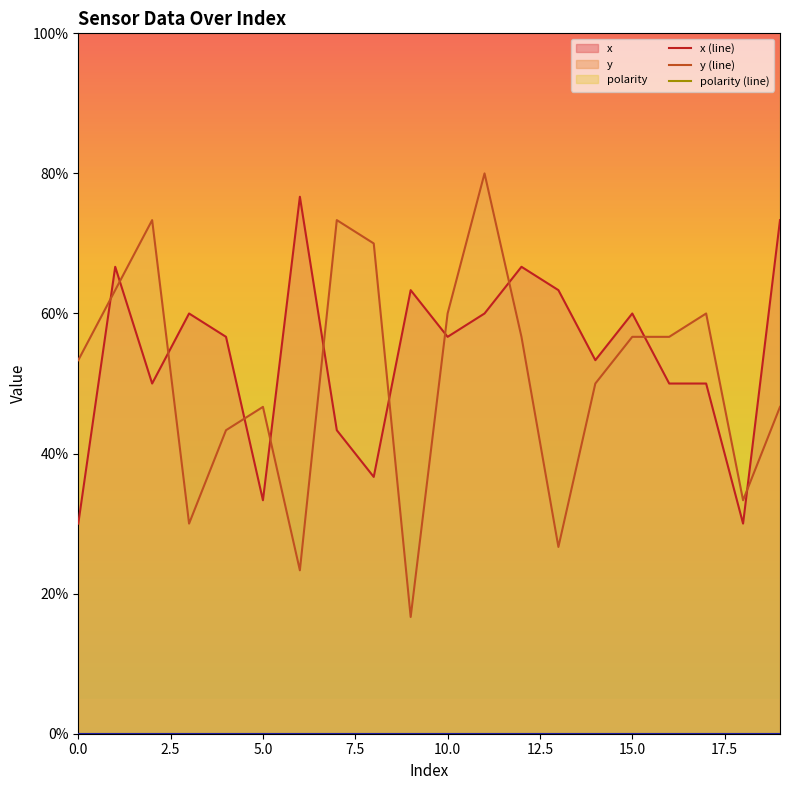

In x (line), how many points are higher than both neighbors (excluding endpoints)?

6